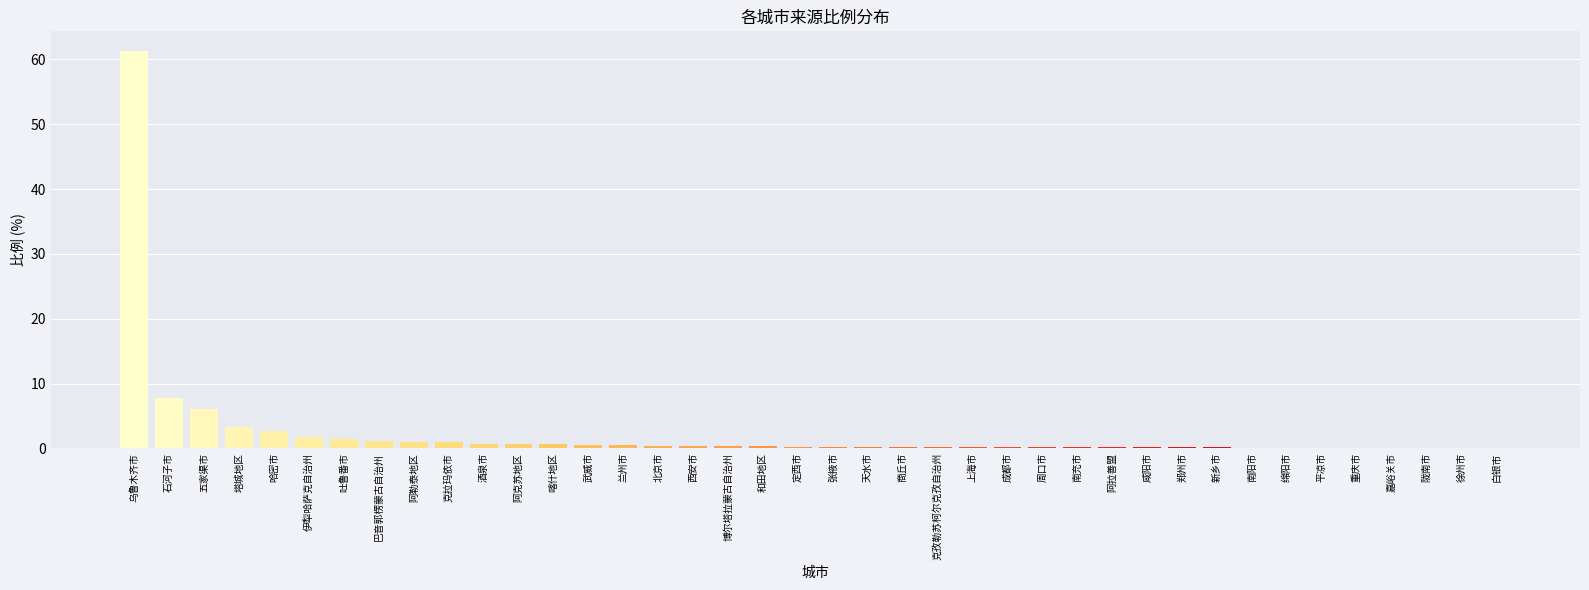

Which has a higher value, 乌鲁木齐市 or 吐鲁番市?

乌鲁木齐市